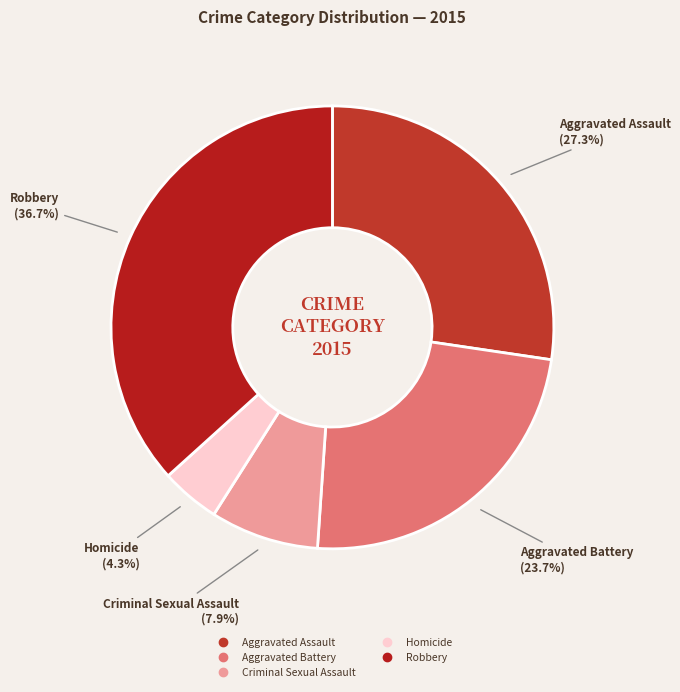

To the nearest percent, what percentage of the pie is Aggravated Battery?

24%